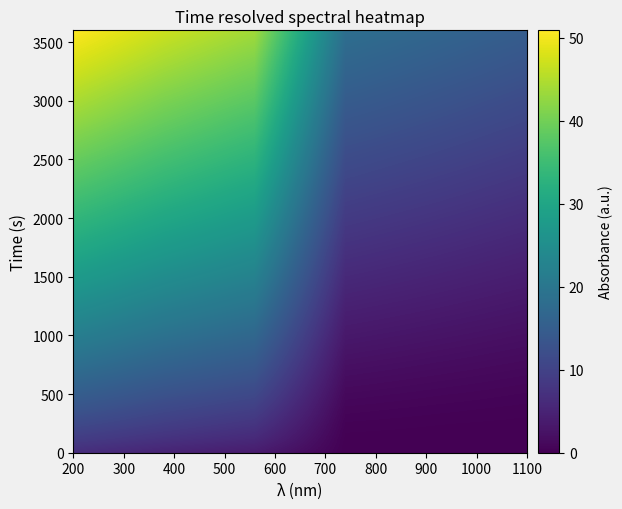

What is the greatest value displayed?

50.9